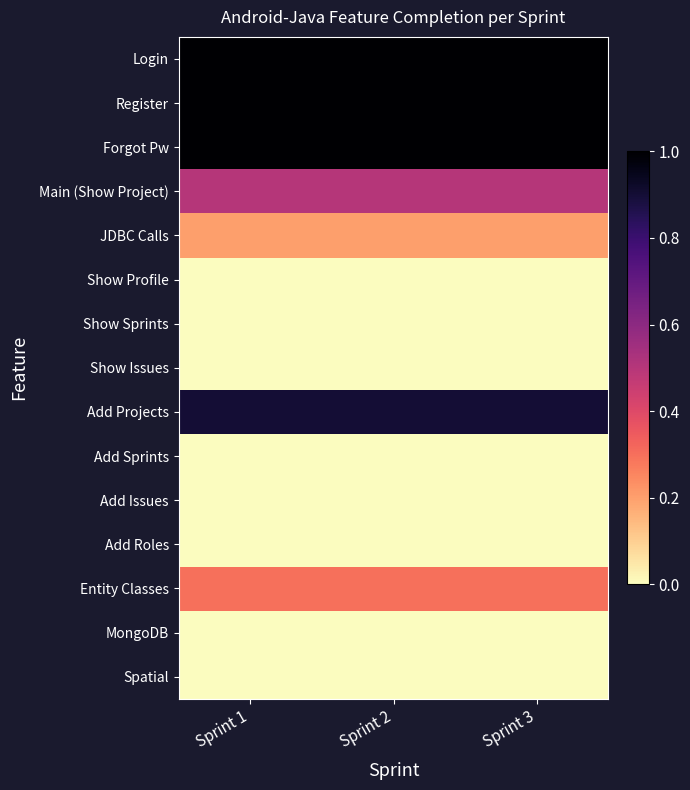

Which series changed the most between Sprint 2 and Sprint 3?

Login